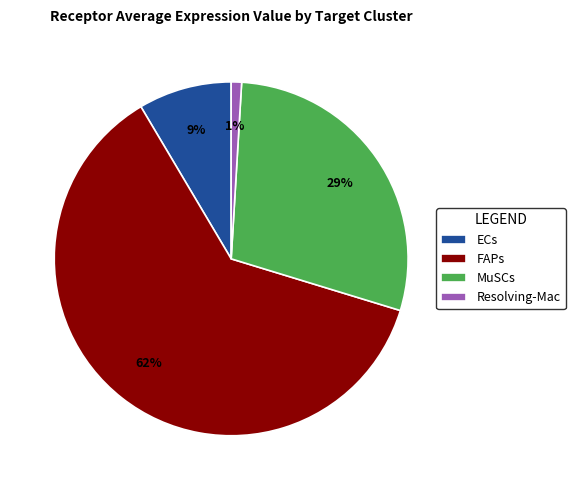

Is it true that FAPs is 62% of the pie?

True